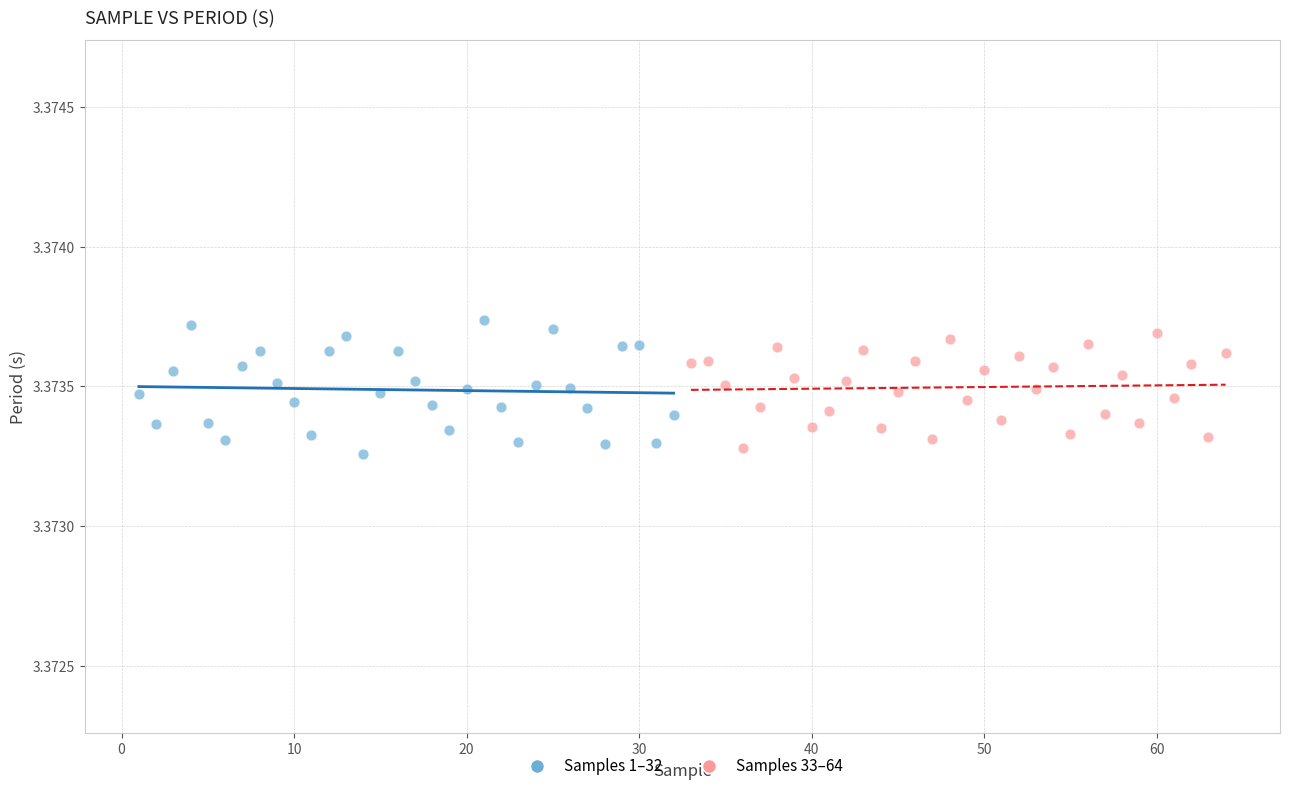

Which series reaches the minimum Y coordinate?

Samples 1–32